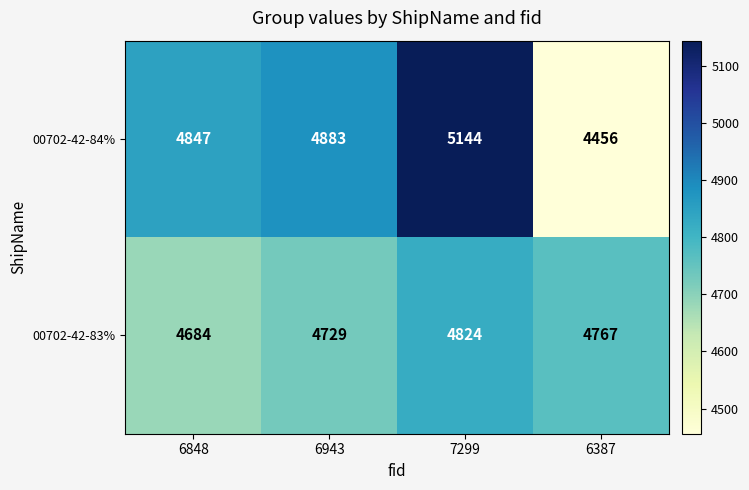

How many 00702-42-83% values are between 4729 and 4824?

3